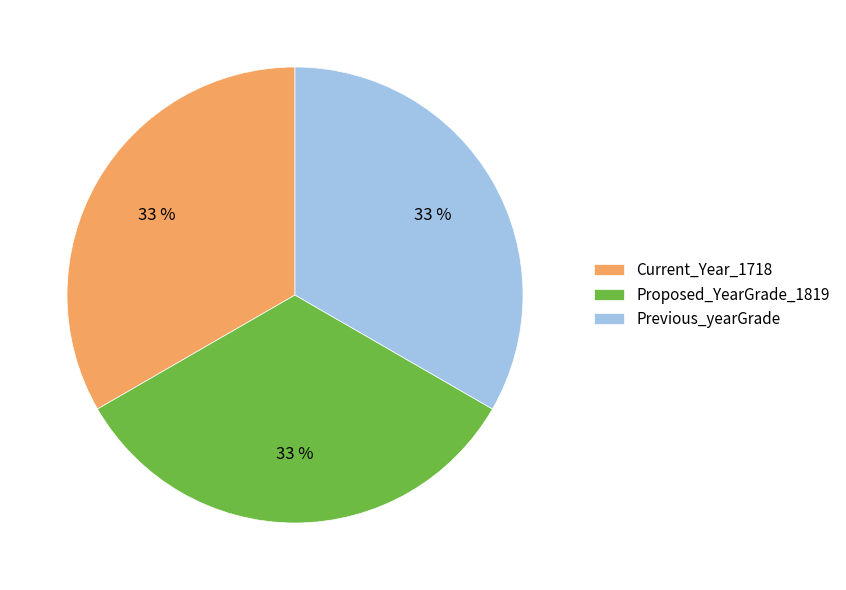

True or false: Current_Year_1718 accounts for 5% of the total.

False